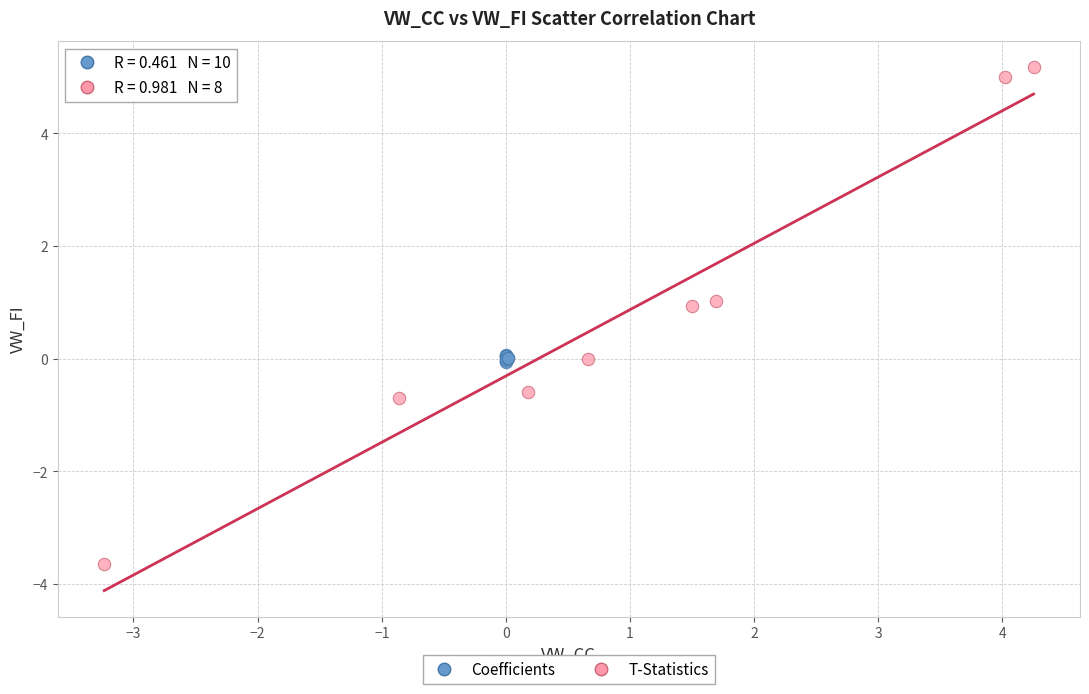

Which series has the largest Y range (max minus min)?

T-Statistics